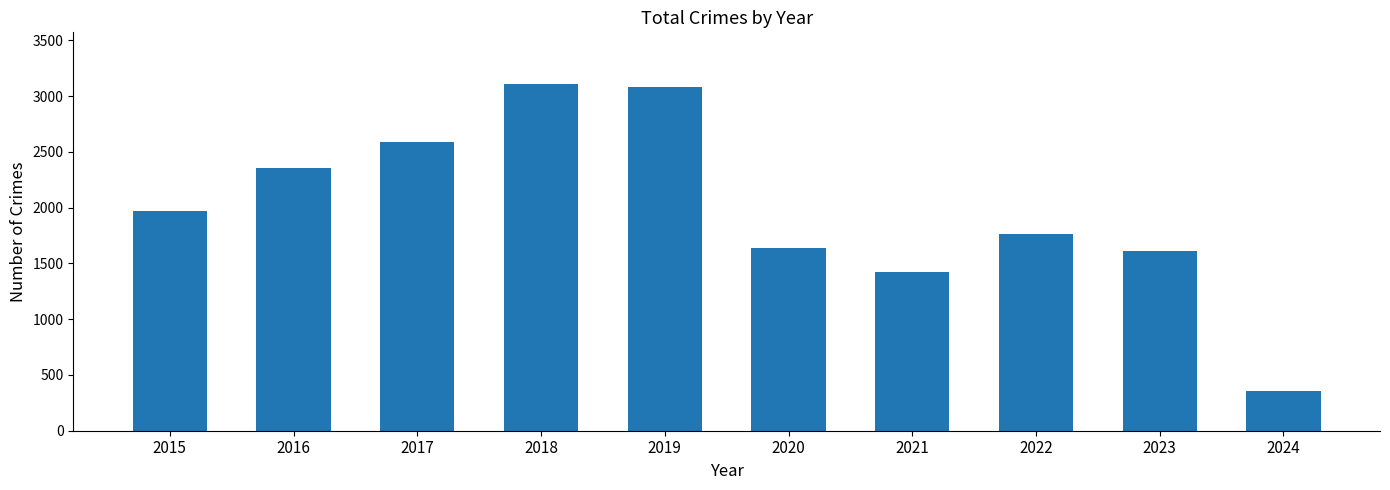

Approximately how many times larger is the value at 2016 compared to 2023?

1.5